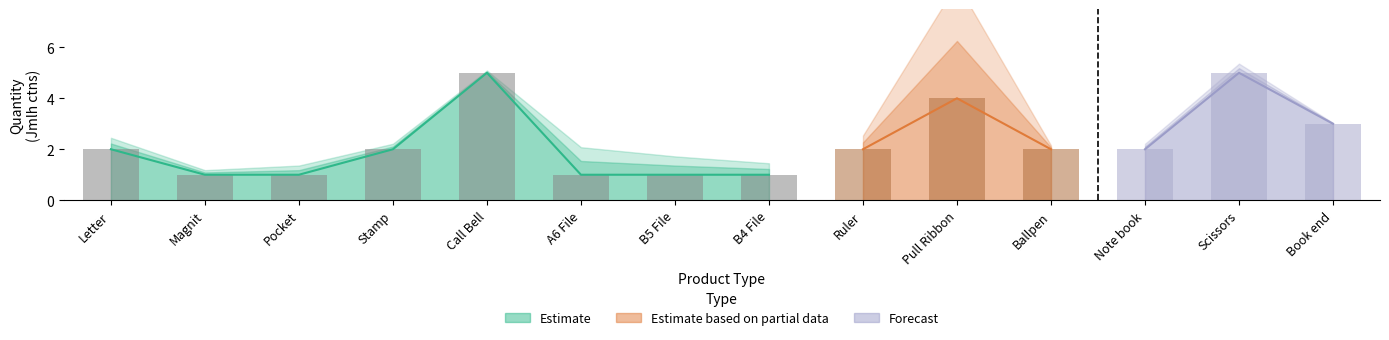

The chart shows a value of 9 at Call Bell. True or false?

False